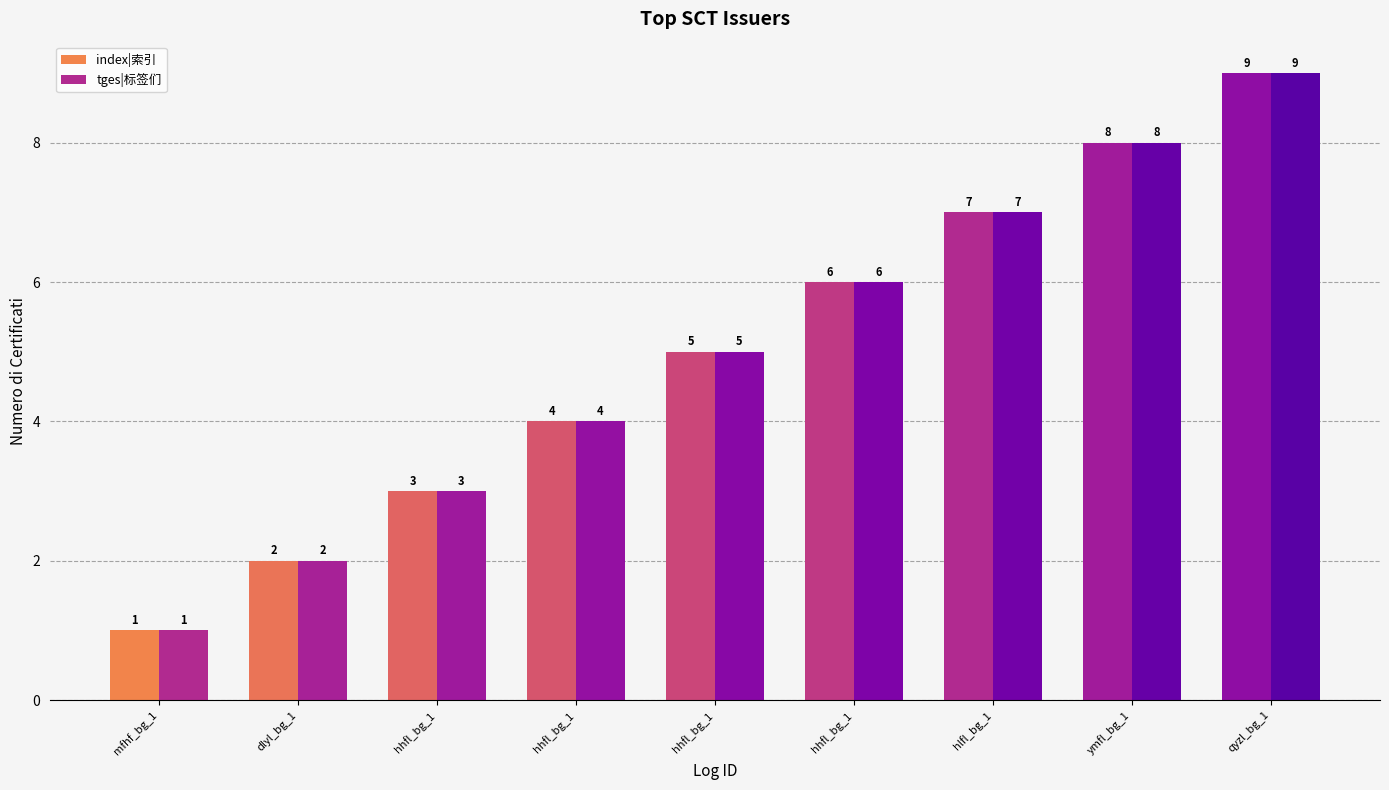

How many values in the index|索引 series are below 5?

4